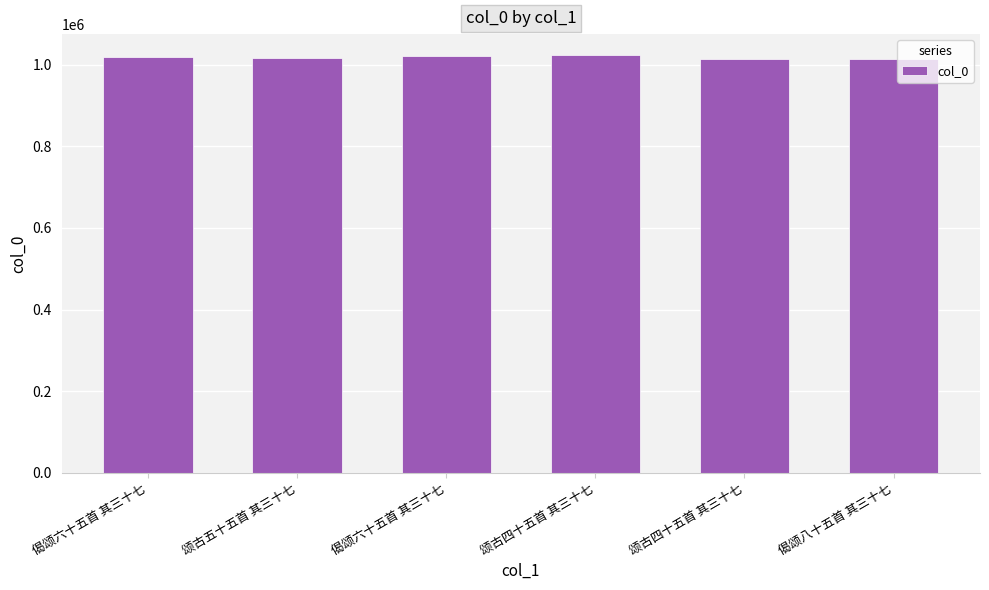

How many data points does each series have?

6